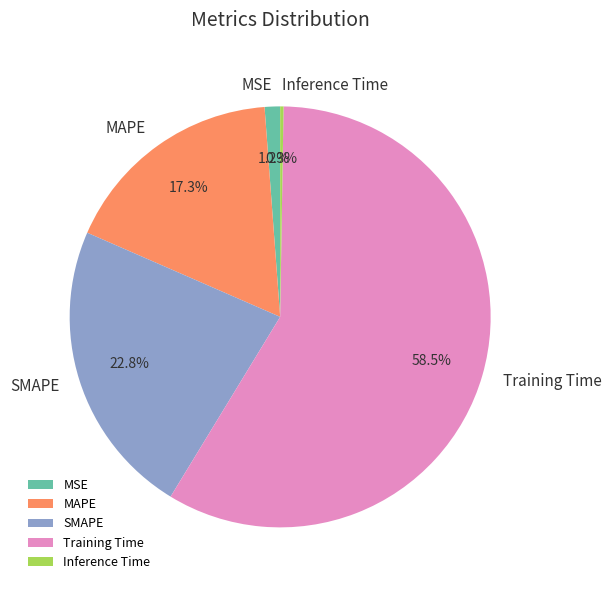

To the nearest percent, what is the difference between the largest and smallest slice percentages?

58%